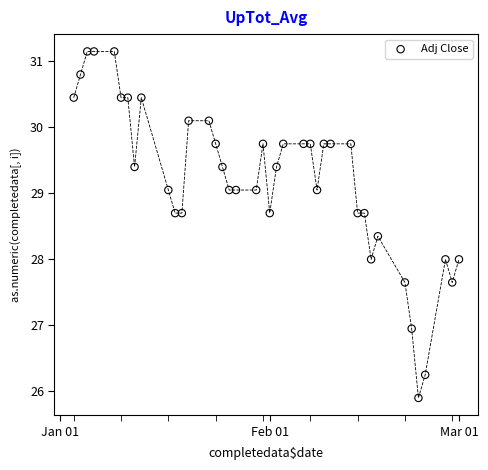

What is the range of X values (max minus min)?

57.0